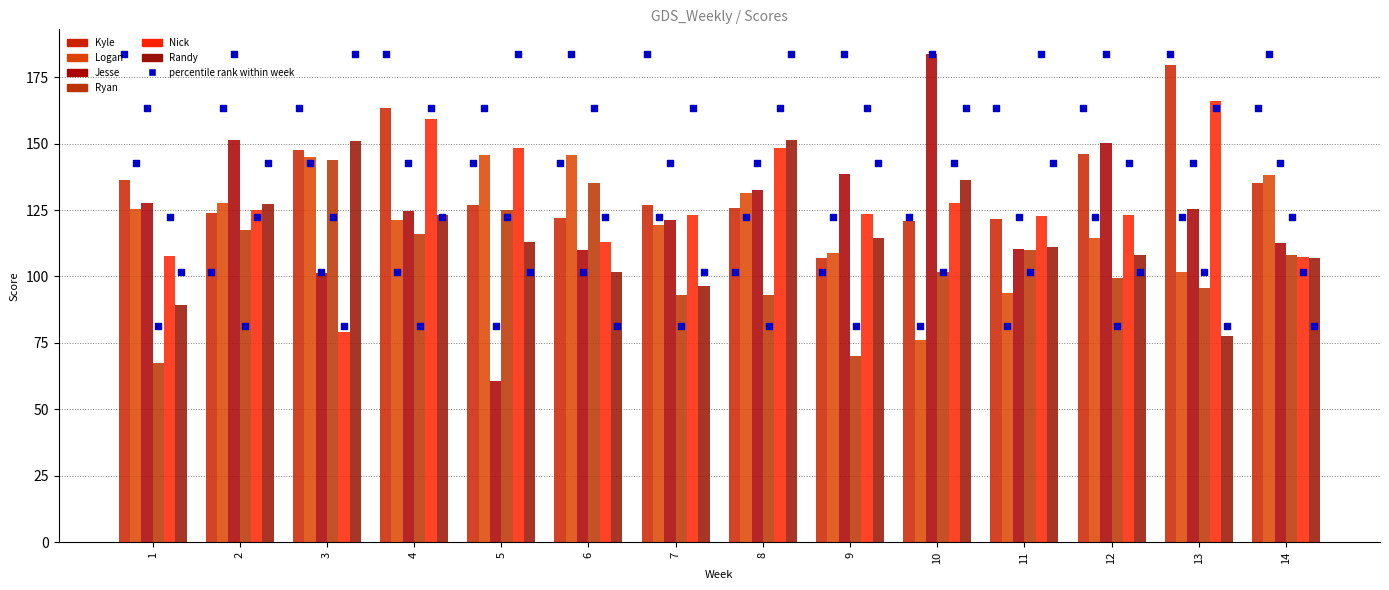

Which series contains the highest Y value?

Jesse